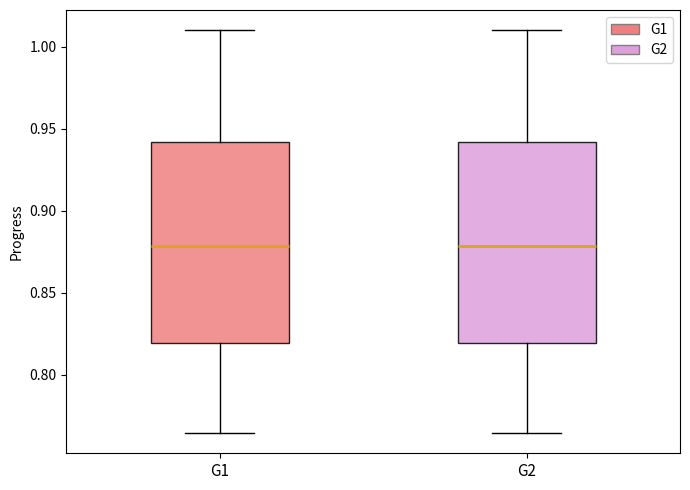

Where is the lower edge of the box for G2 on the y-axis? The values are not printed on the chart, so give them approximately, as read against the axis.

0.820